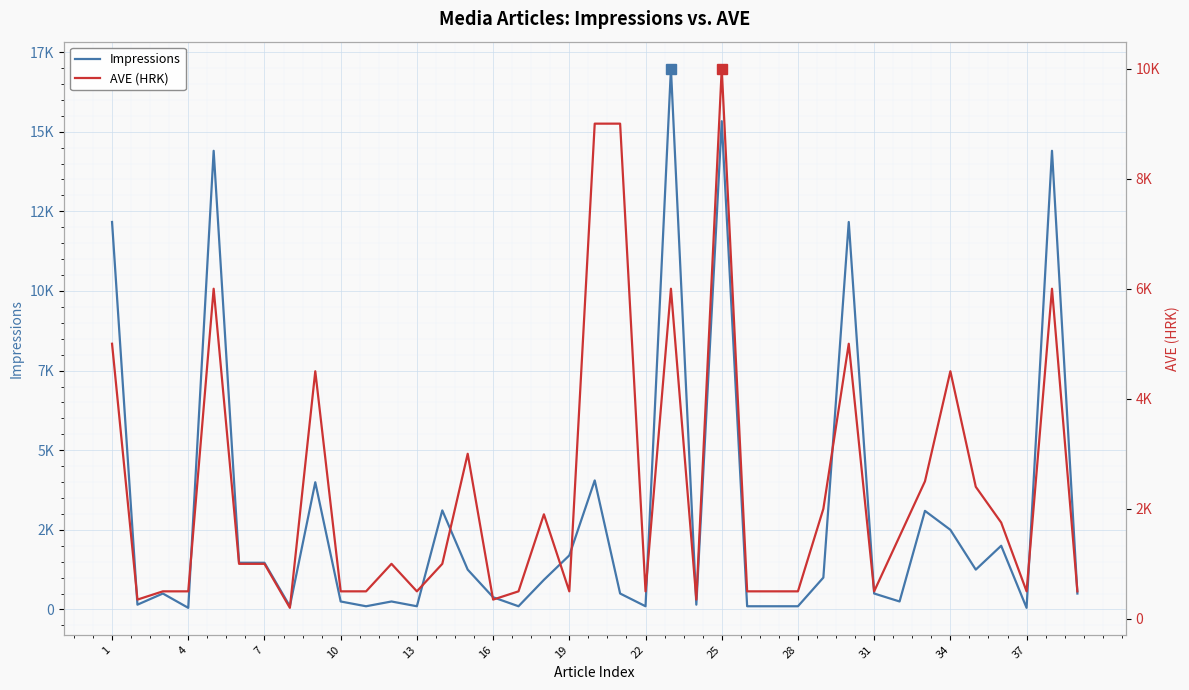

Rank the series by their average value, from lowest to highest.

AVE (HRK), Impressions